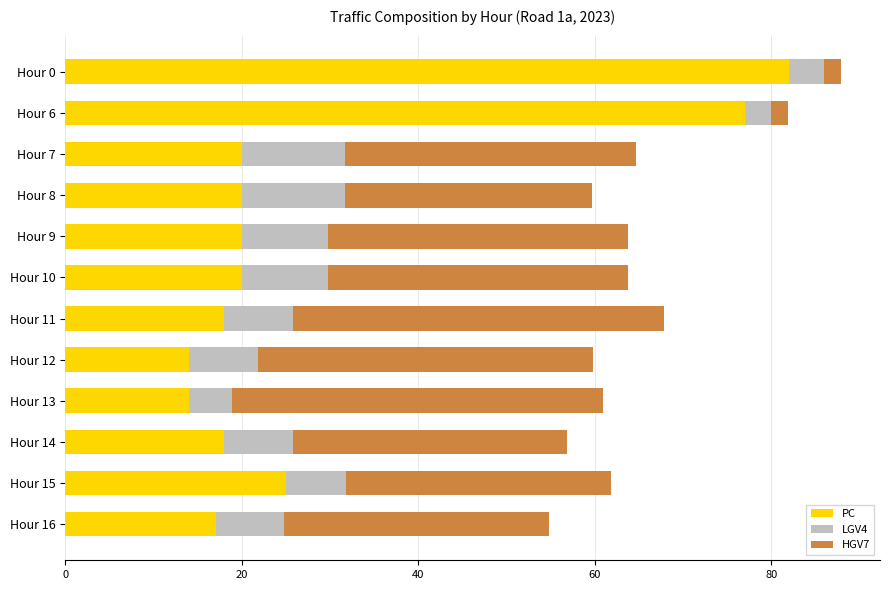

What is the maximum value for PC?

82.0